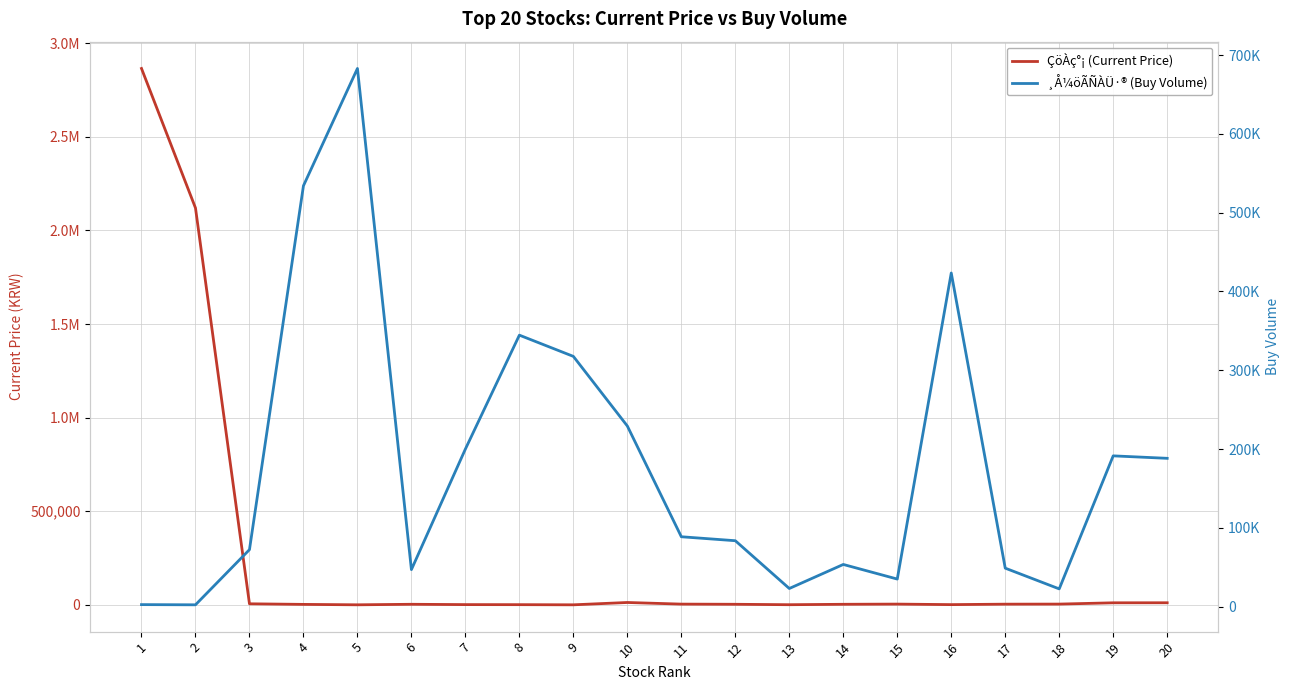

What is the maximum value for ¸Å¼öÃÑÀÜ·® (Buy Volume)?

683055